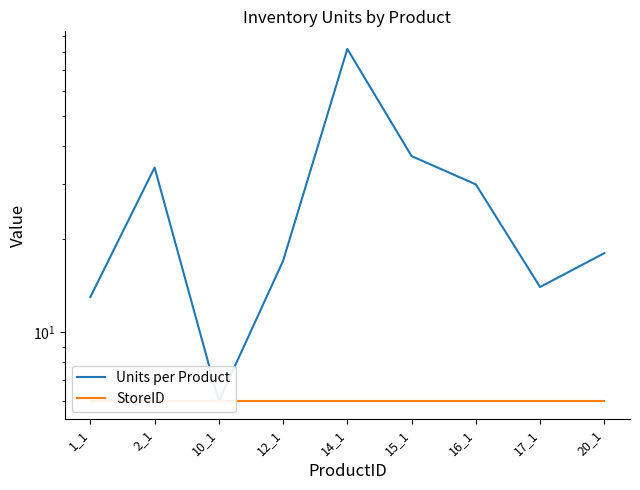

Rank the series at 12_1 from lowest to highest value.

StoreID, Units per Product